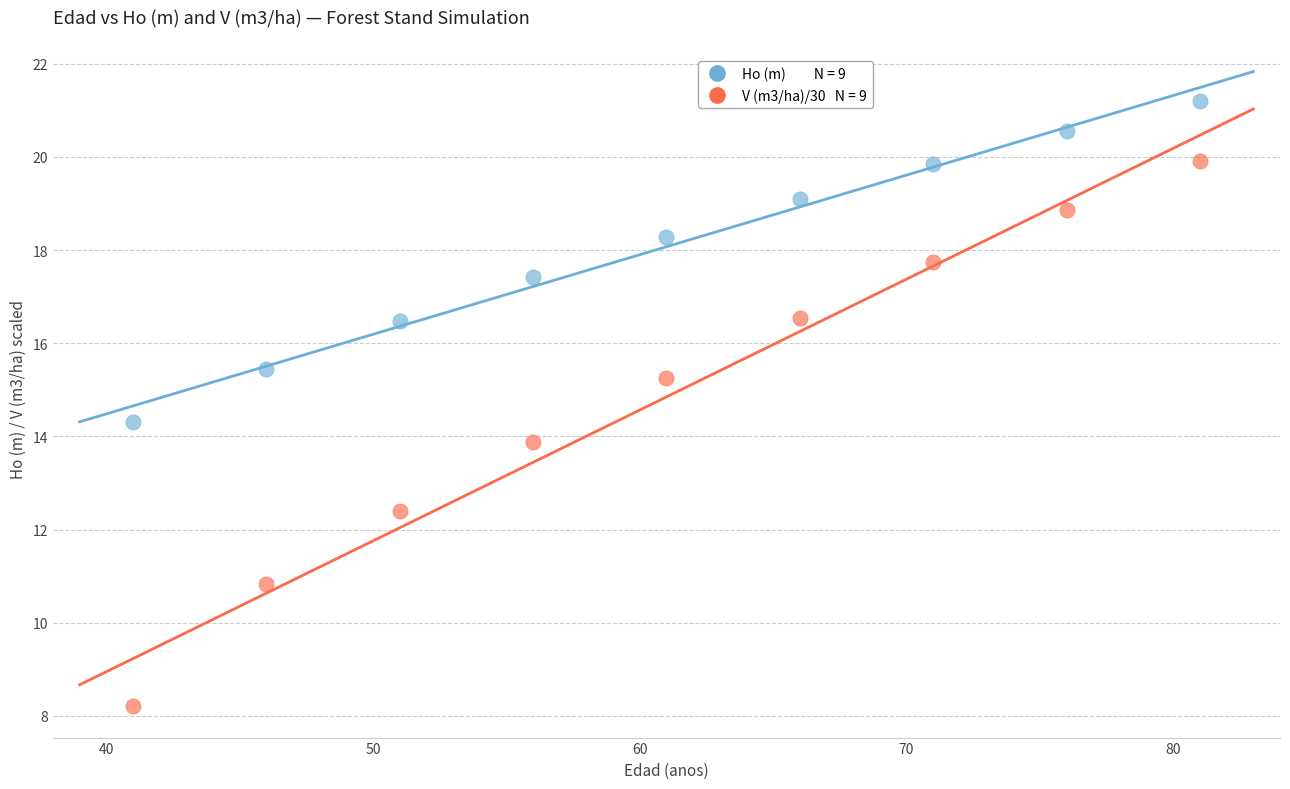

Across all data points, what is the range of X values (max minus min)?

40.0